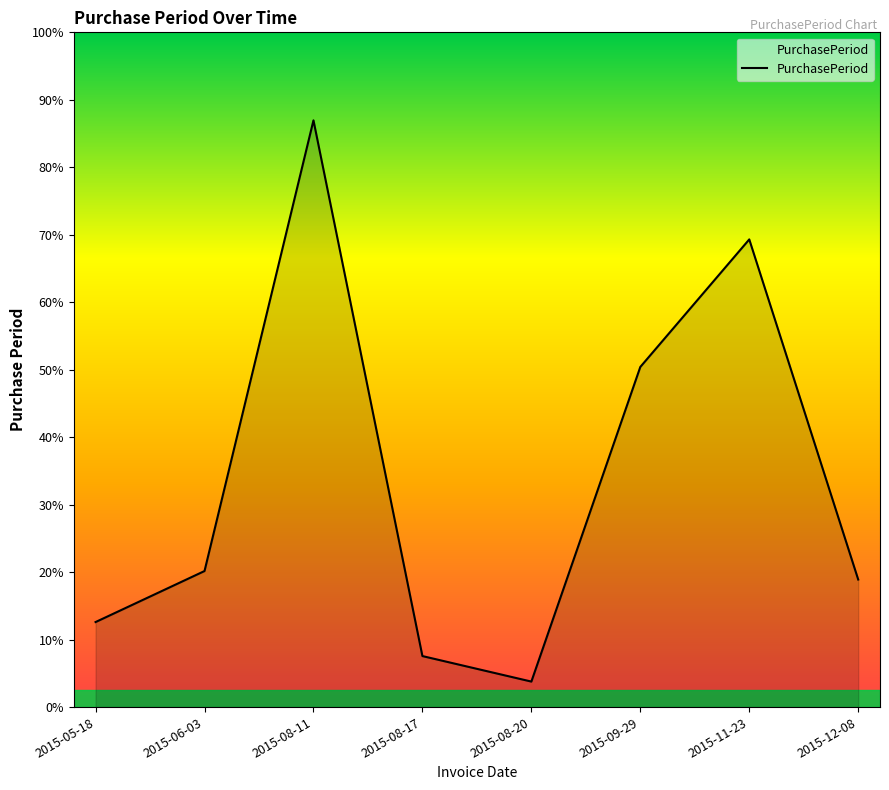

Does the chart have visible grid lines?

No